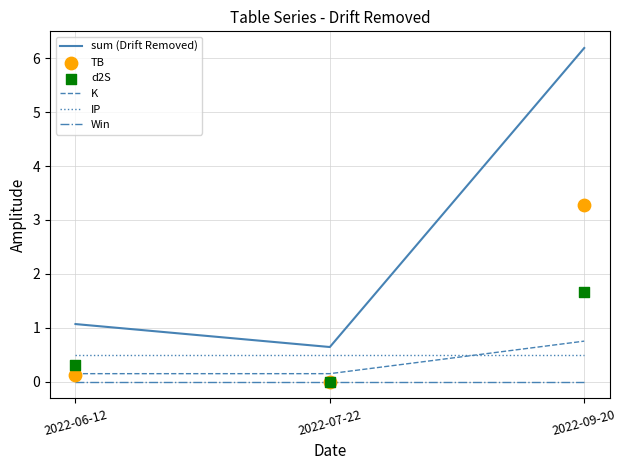

At which category is the sum across all series the highest?

2022-09-20